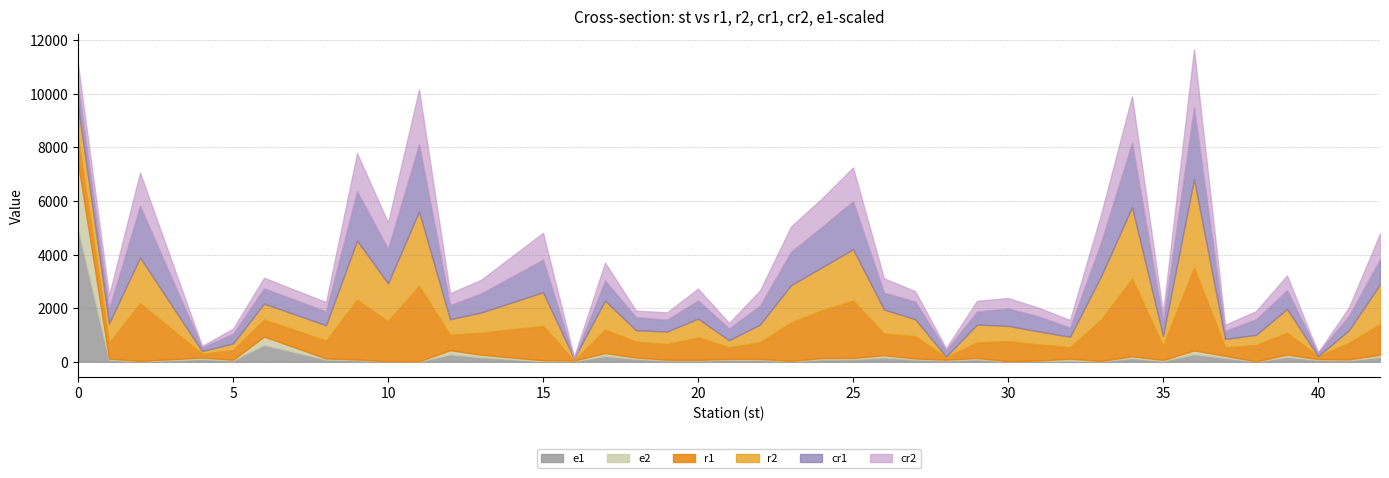

What is the maximum value for e1?

4943.9